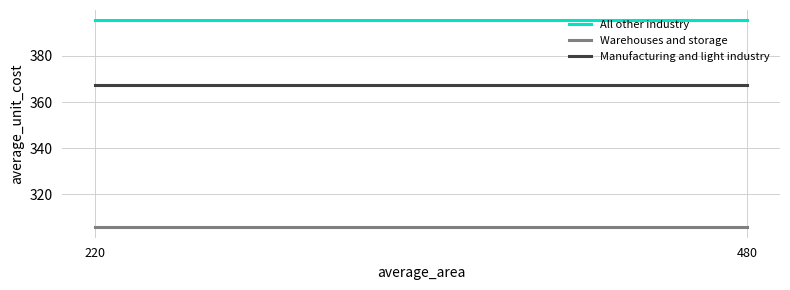

Reading left to right, list all the values displayed in this chart.

All other industry: 220=395.4	480=395.4
Warehouses and storage: 220=305.6	480=305.6
Manufacturing and light industry: 220=367.3	480=367.3